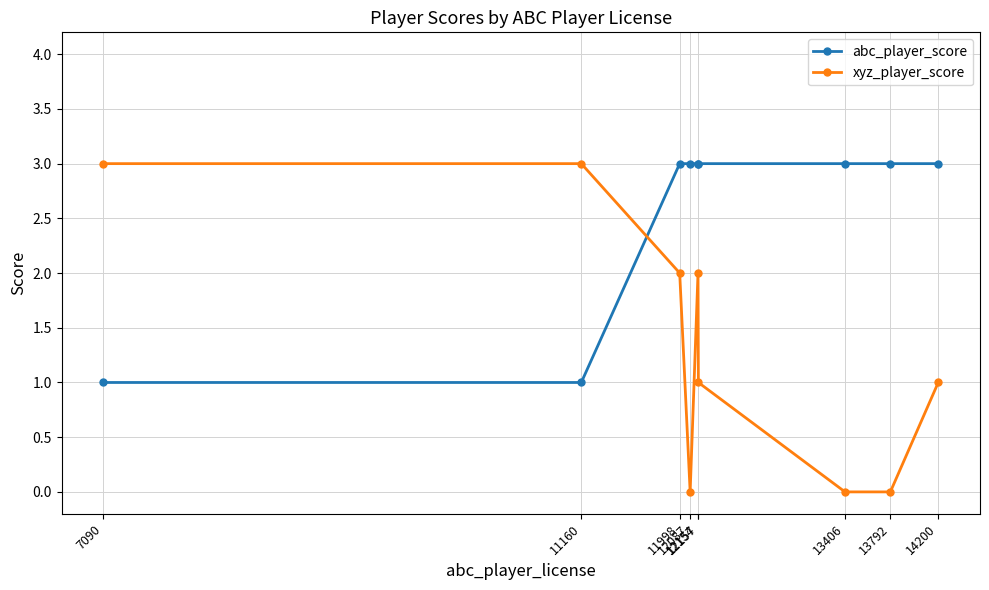

List the series in order of their overall mean, lowest first.

xyz_player_score, abc_player_score